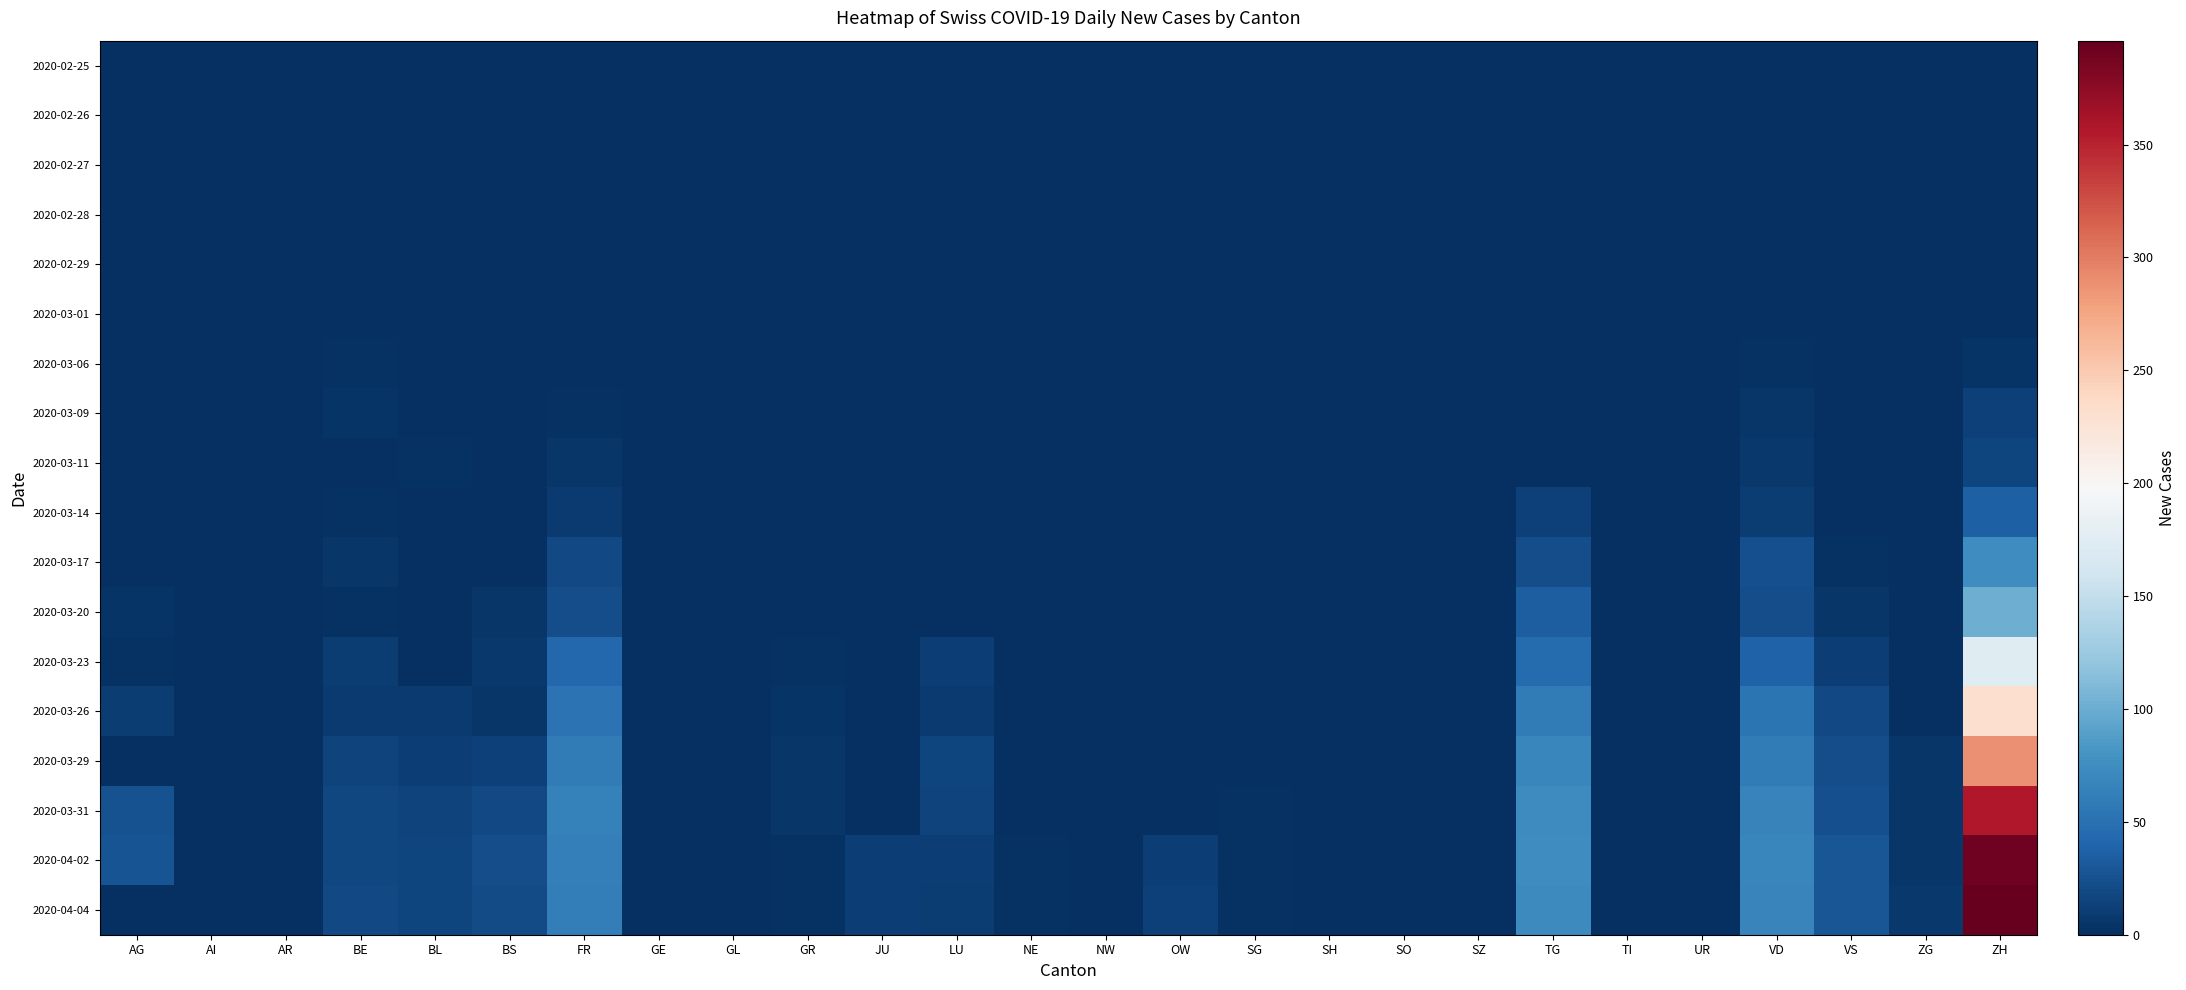

What is the greatest value displayed?

396